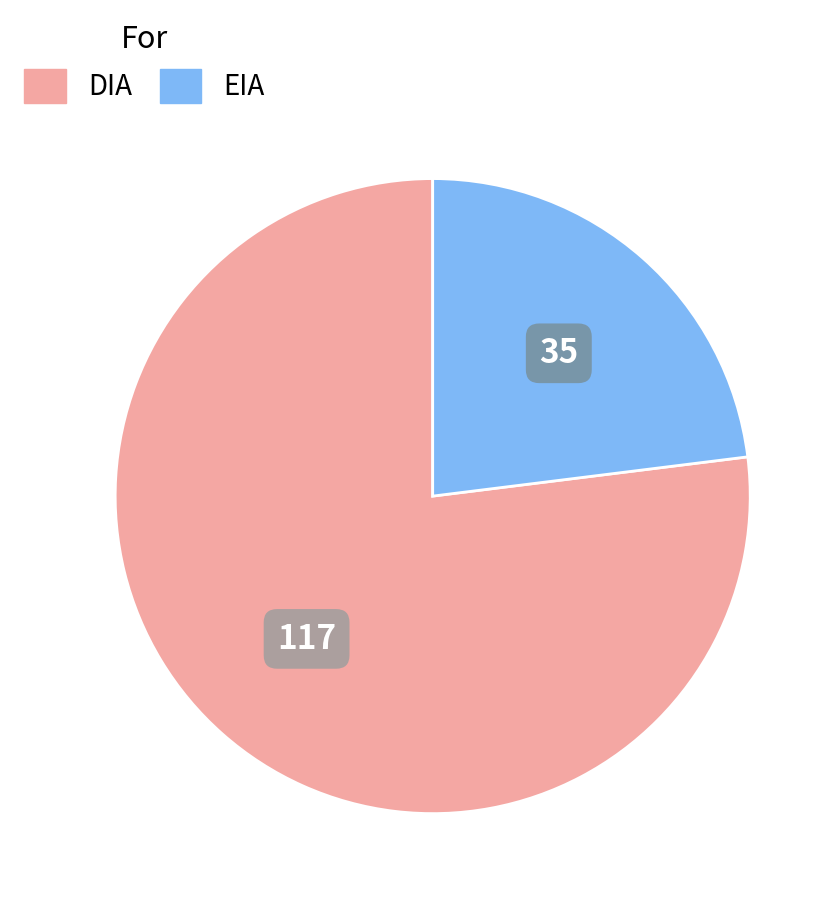

Combined, do DIA and EIA account for over 50%?

Yes